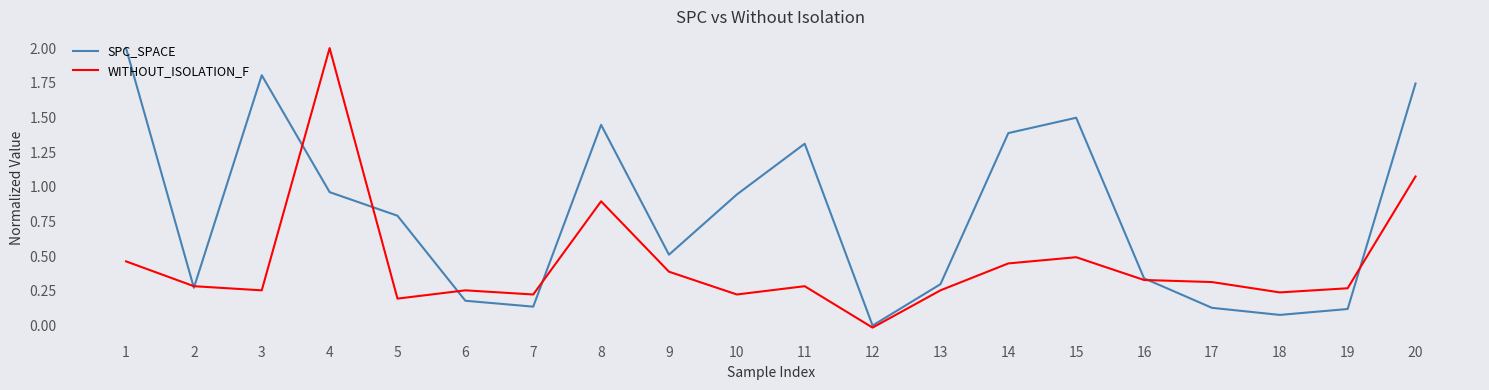

At which category is the sum across all series the highest?

4